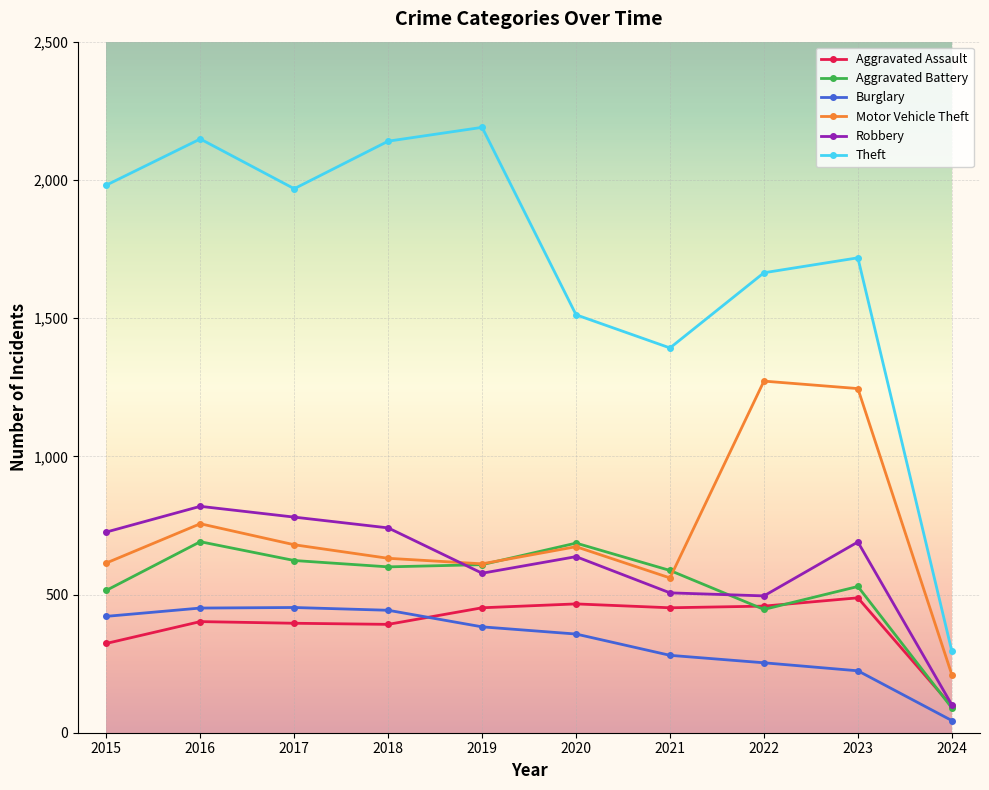

What is the difference between the Aggravated Battery values at 2017 and 2016?

68